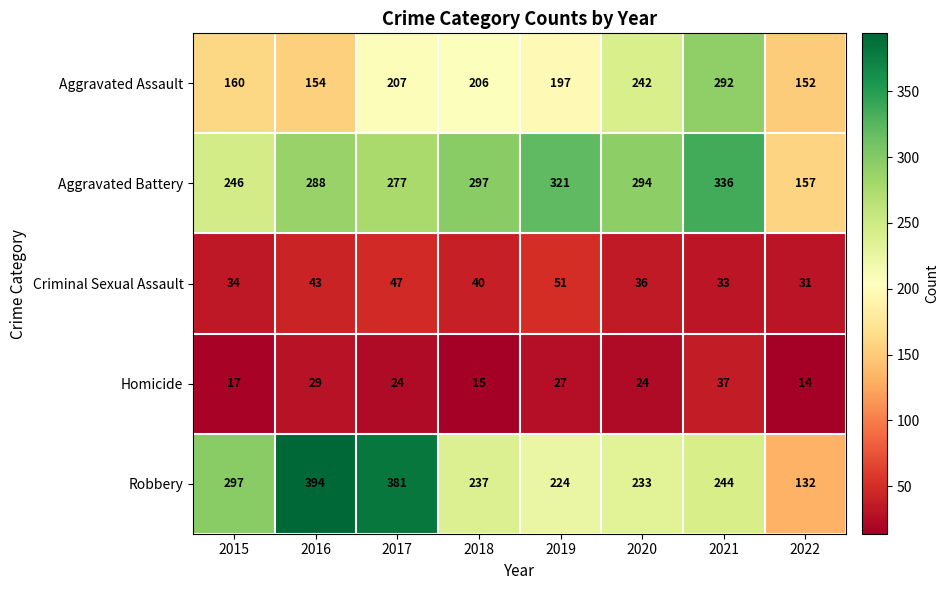

At which label does Robbery first exceed 244?

2015